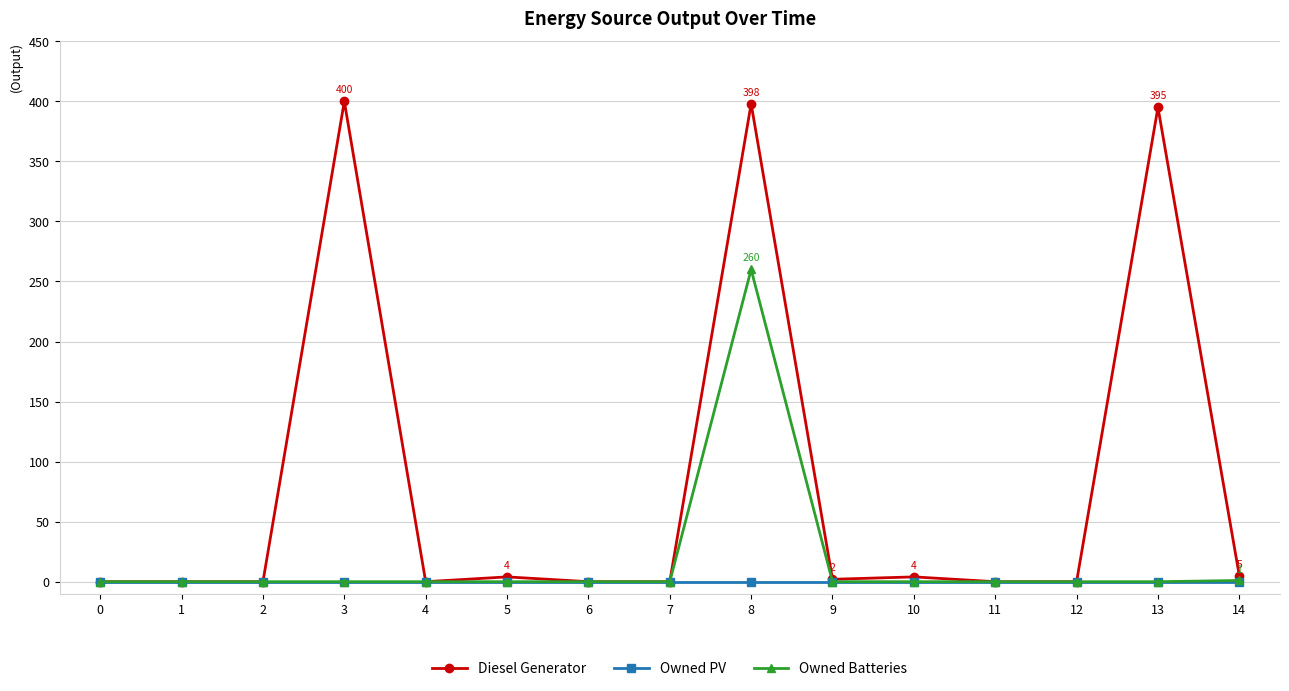

True or false: Diesel Generator has more than 0 interior local peaks.

True